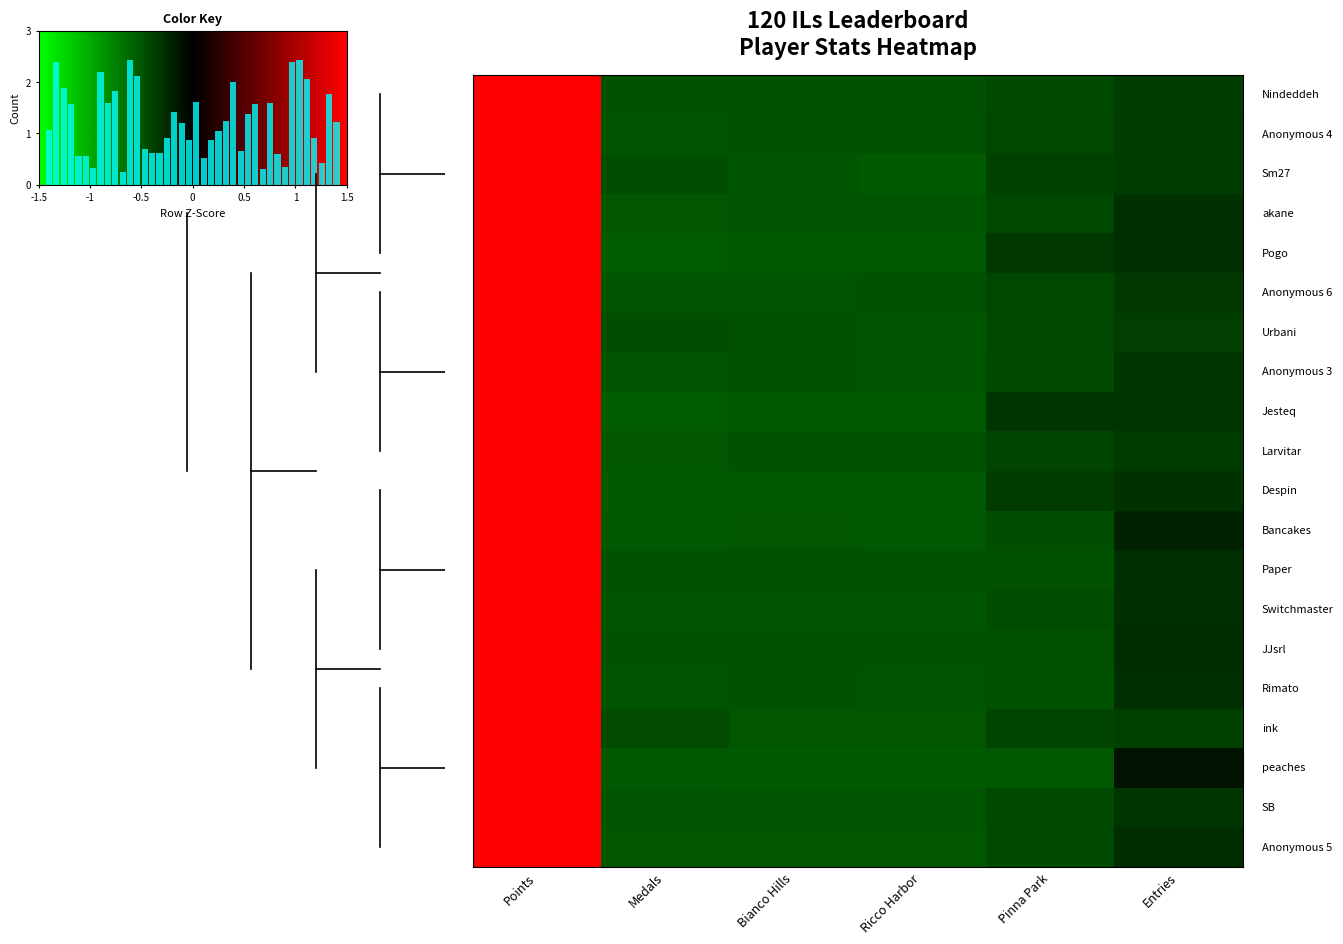

Reading left to right, list all the values displayed in this chart.

Nindeddeh: 1.5	-0.5	-0.5	-0.5	-0.4	-0.4
Anonymous 4: 1.5	-0.5	-0.5	-0.5	-0.4	-0.3
Sm27: 1.5	-0.5	-0.5	-0.5	-0.4	-0.4
akane: 1.5	-0.5	-0.5	-0.5	-0.4	-0.3
Pogo: 1.5	-0.5	-0.5	-0.5	-0.4	-0.3
Anonymous 6: 1.5	-0.5	-0.5	-0.5	-0.4	-0.3
Urbani: 1.5	-0.4	-0.5	-0.5	-0.4	-0.4
Anonymous 3: 1.5	-0.5	-0.5	-0.5	-0.4	-0.3
Jesteq: 1.5	-0.5	-0.5	-0.5	-0.3	-0.3
Larvitar: 1.5	-0.5	-0.5	-0.5	-0.4	-0.3
Despin: 1.5	-0.5	-0.5	-0.5	-0.3	-0.3
Bancakes: 1.5	-0.5	-0.5	-0.5	-0.5	-0.3
Paper: 1.5	-0.5	-0.5	-0.5	-0.5	-0.3
Switchmaster: 1.5	-0.5	-0.5	-0.5	-0.4	-0.3
JJsrl: 1.5	-0.5	-0.5	-0.5	-0.5	-0.3
Rimato: 1.5	-0.5	-0.5	-0.5	-0.5	-0.3
ink: 1.5	-0.5	-0.5	-0.5	-0.4	-0.3
peaches: 1.5	-0.5	-0.5	-0.5	-0.5	-0.2
SB: 1.5	-0.5	-0.5	-0.5	-0.3	-0.3
Anonymous 5: 1.5	-0.5	-0.5	-0.5	-0.5	-0.1